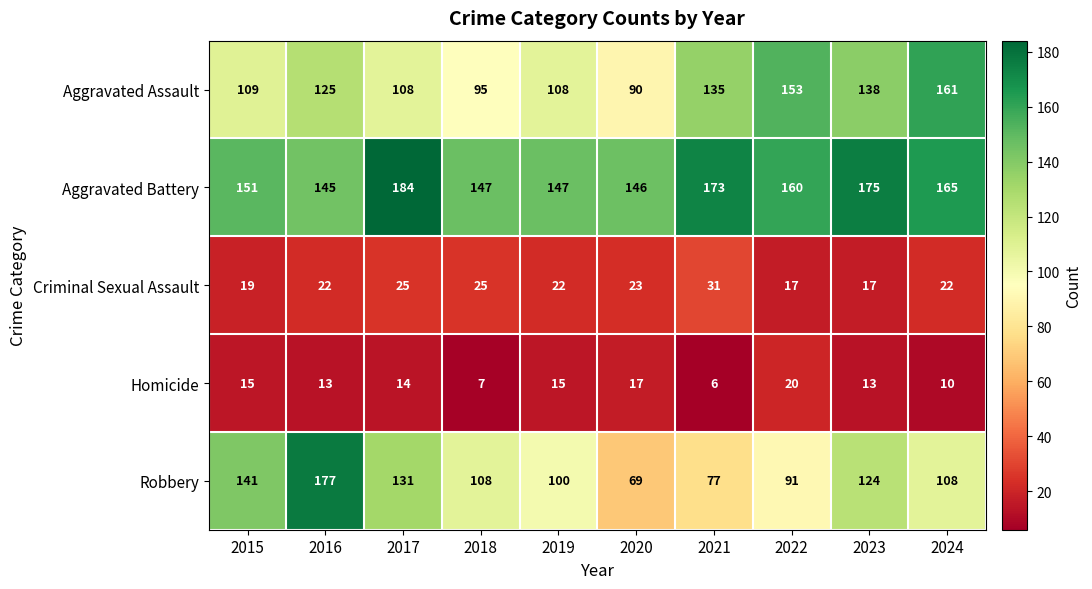

At 2023, list the series in order from smallest to largest.

Homicide, Criminal Sexual Assault, Robbery, Aggravated Assault, Aggravated Battery